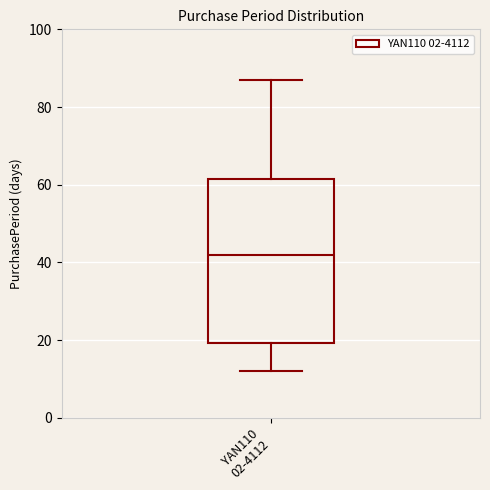

Where is the lower edge of the box for YAN110 02-4112 on the y-axis? The values are not printed on the chart, so give them approximately, as read against the axis.

20